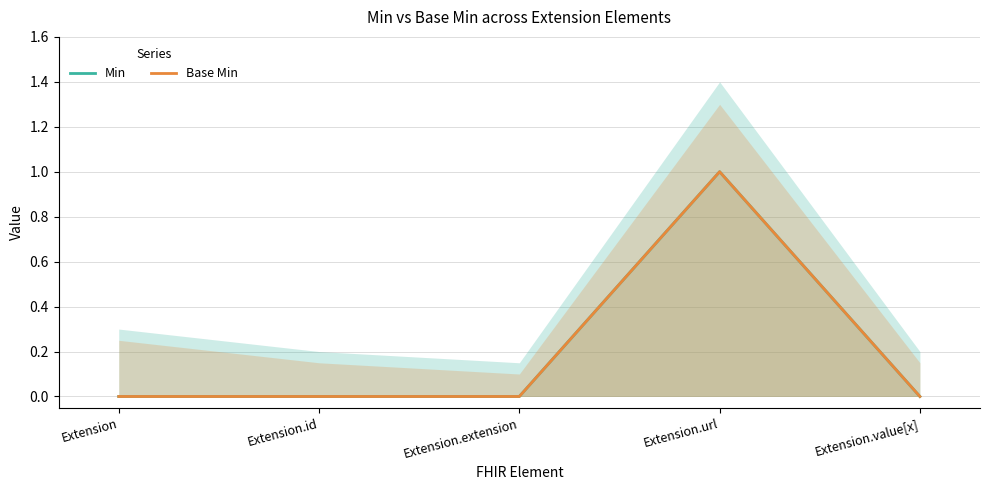

Between Extension.url and Extension.value[x], which is larger?

Extension.url